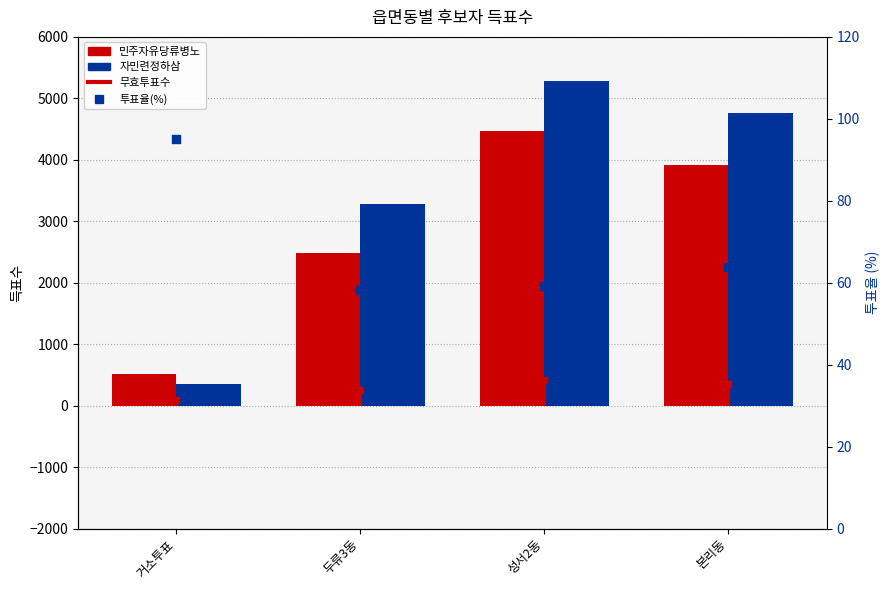

At which category is the sum across all series the highest?

성서2동